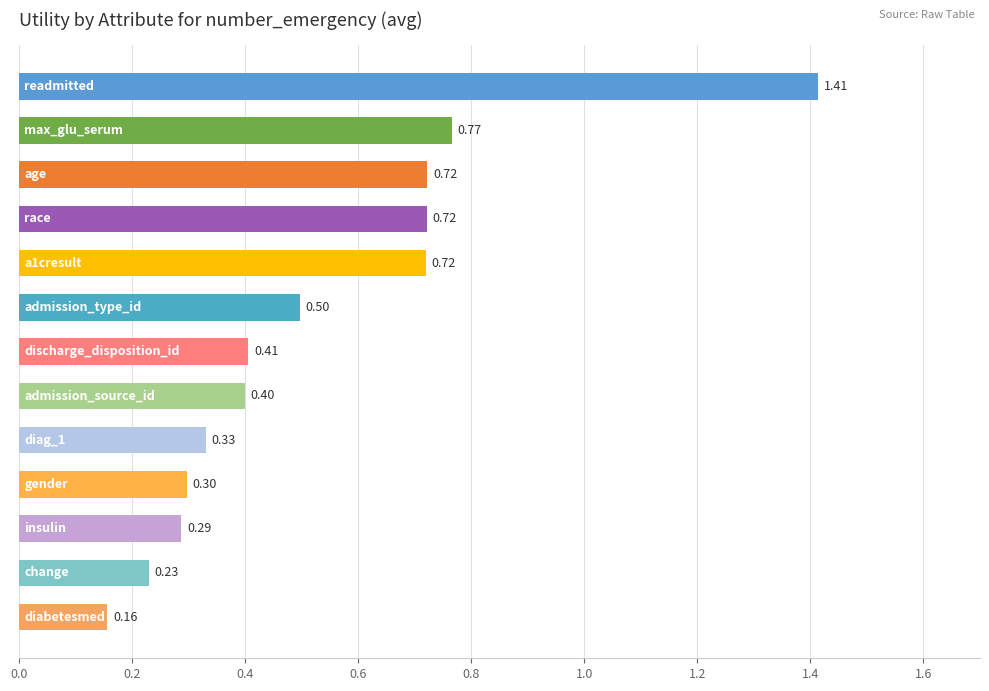

What is the sum of all values?

7.0